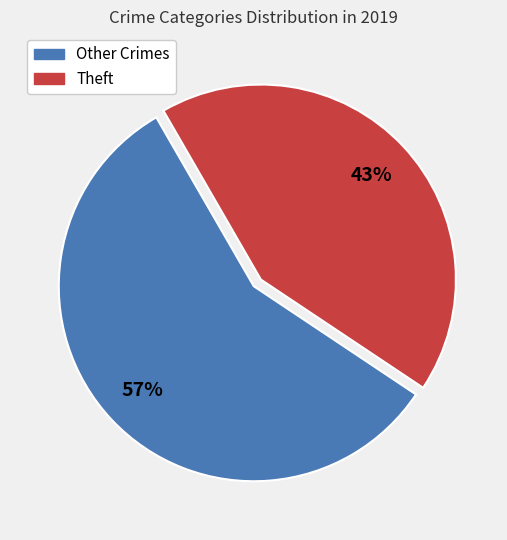

Is there a majority slice in this chart?

Yes